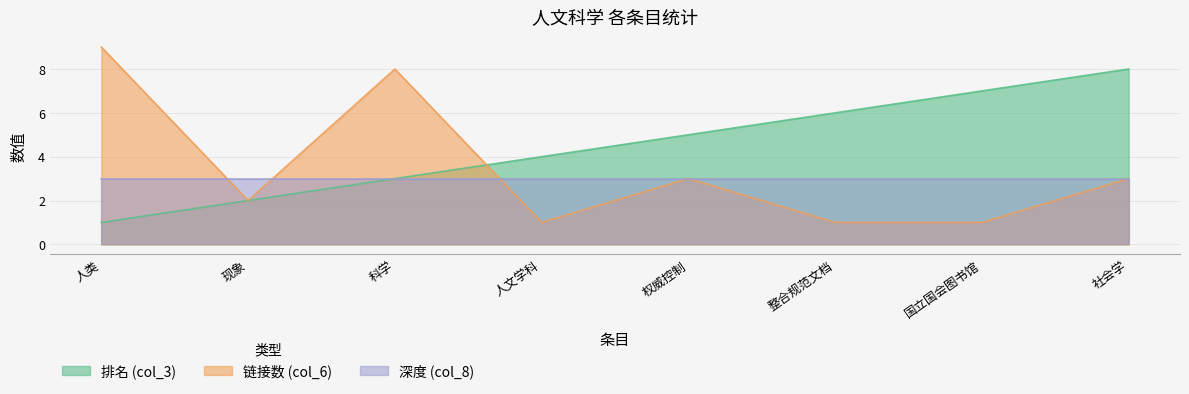

What position from the left is 人文学科?

4